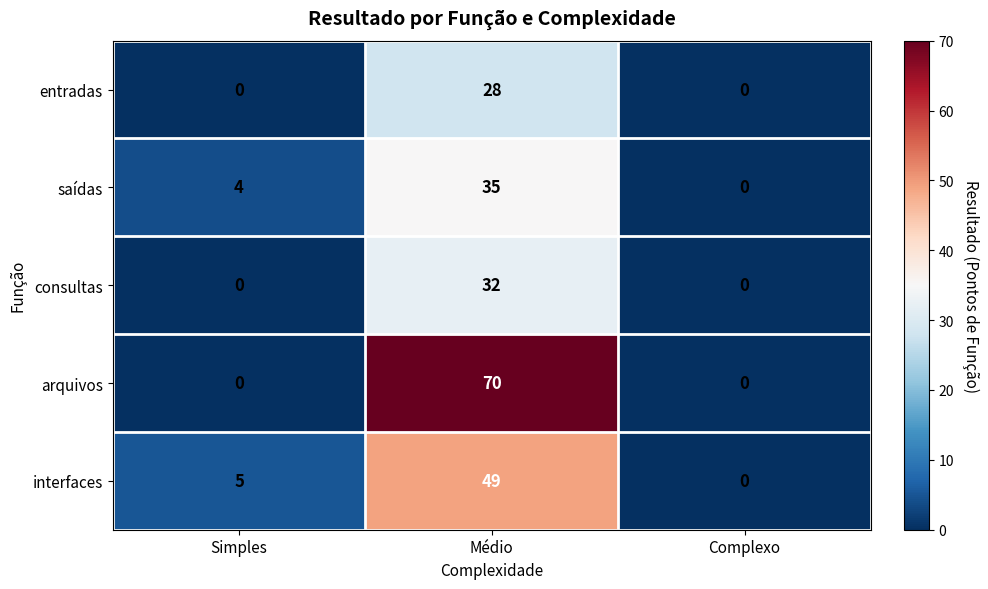

Count the saídas values in the range 0 to 35.

3